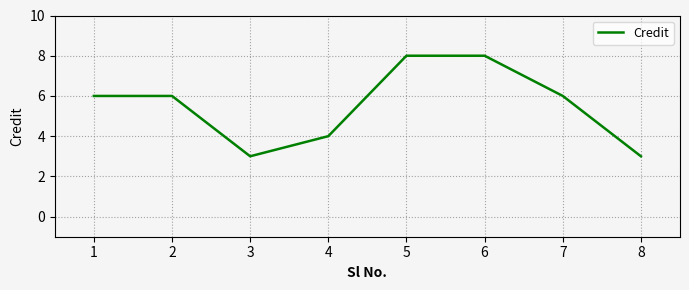

True or false: there are more than 2 points higher than both neighbors.

False